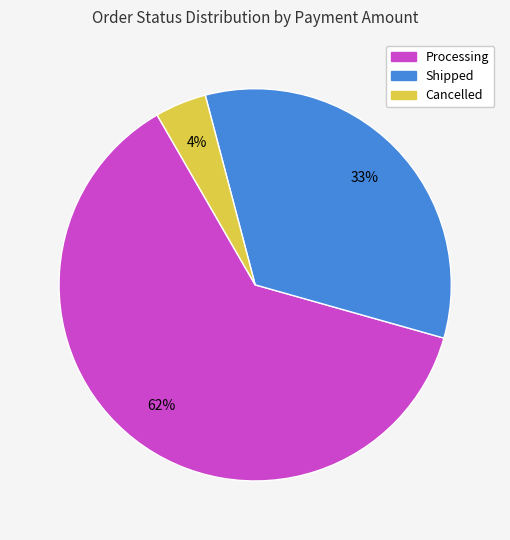

How many slices are in this pie chart?

3